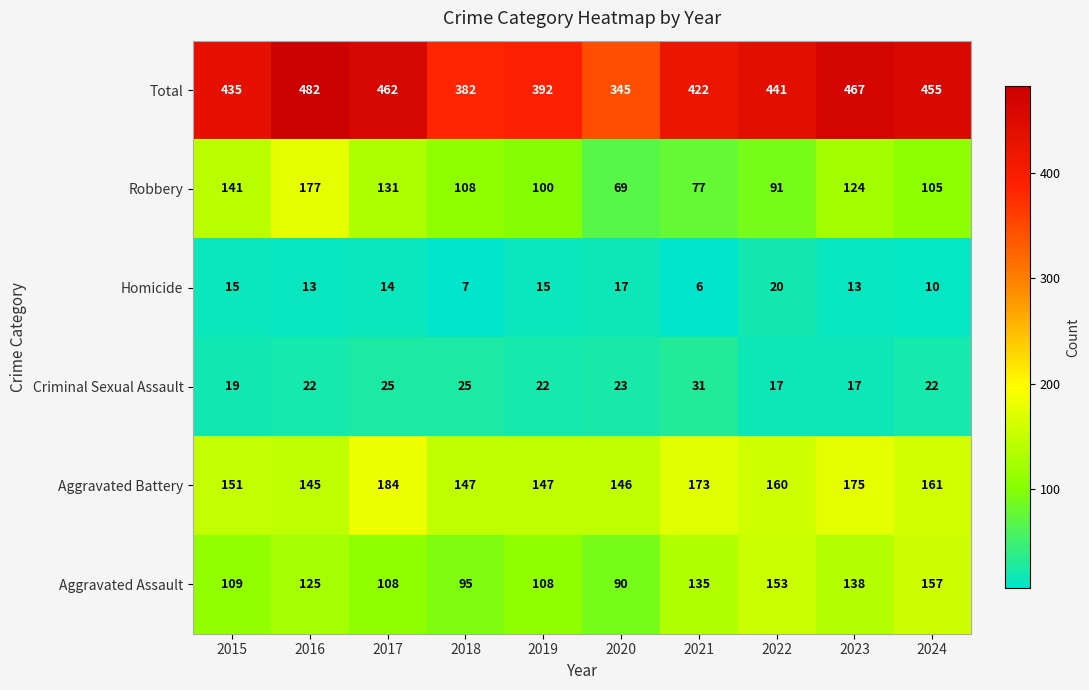

What is the minimum value shown in the chart?

6